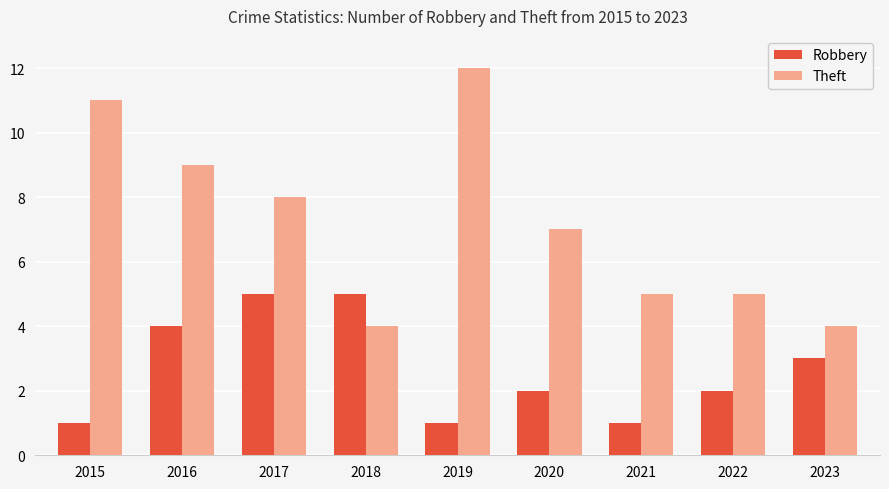

How many values in the Theft series are below 7?

4